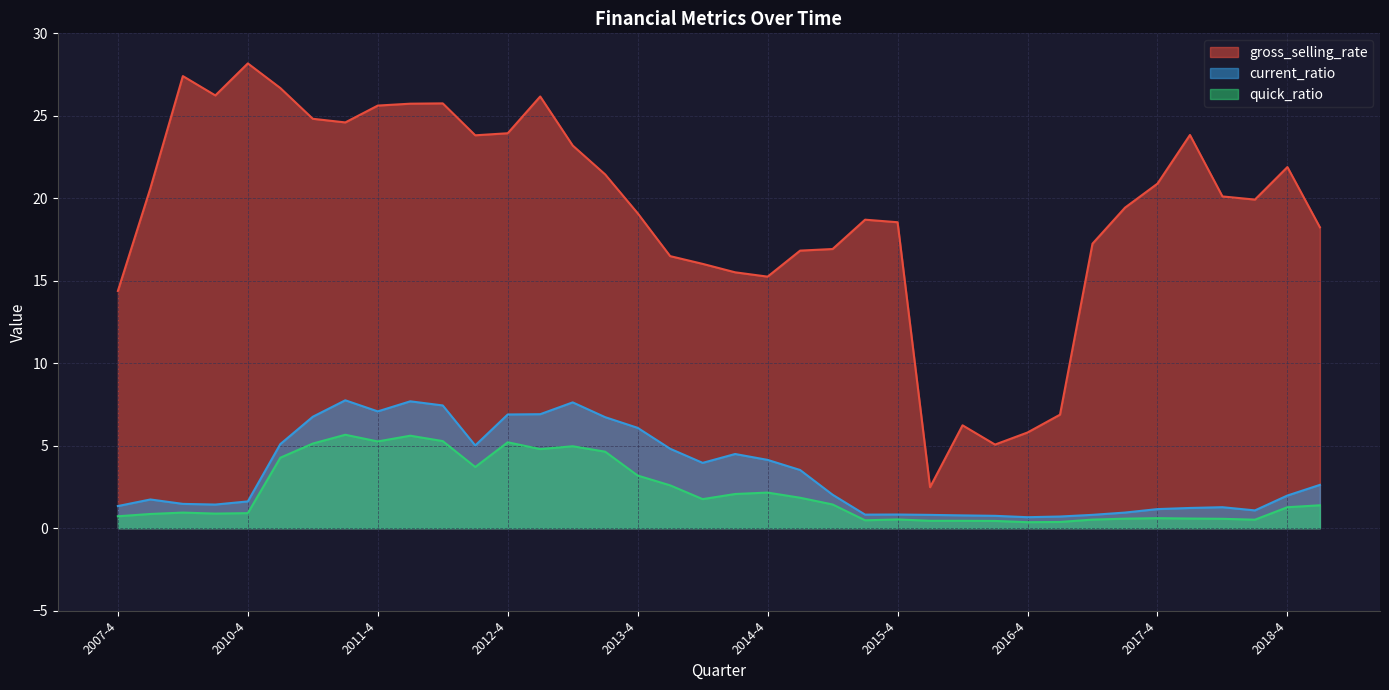

Which series has the largest range (max minus min)?

gross_selling_rate